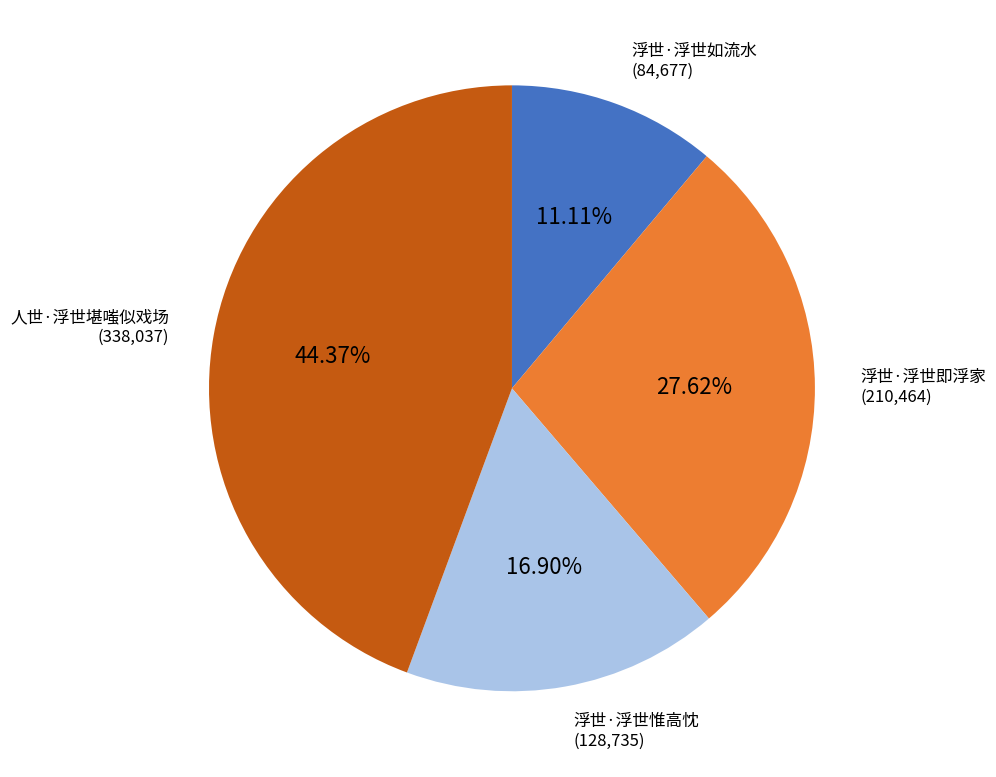

Which category has the biggest portion of the pie?

人世·浮世堪嗤似戏场